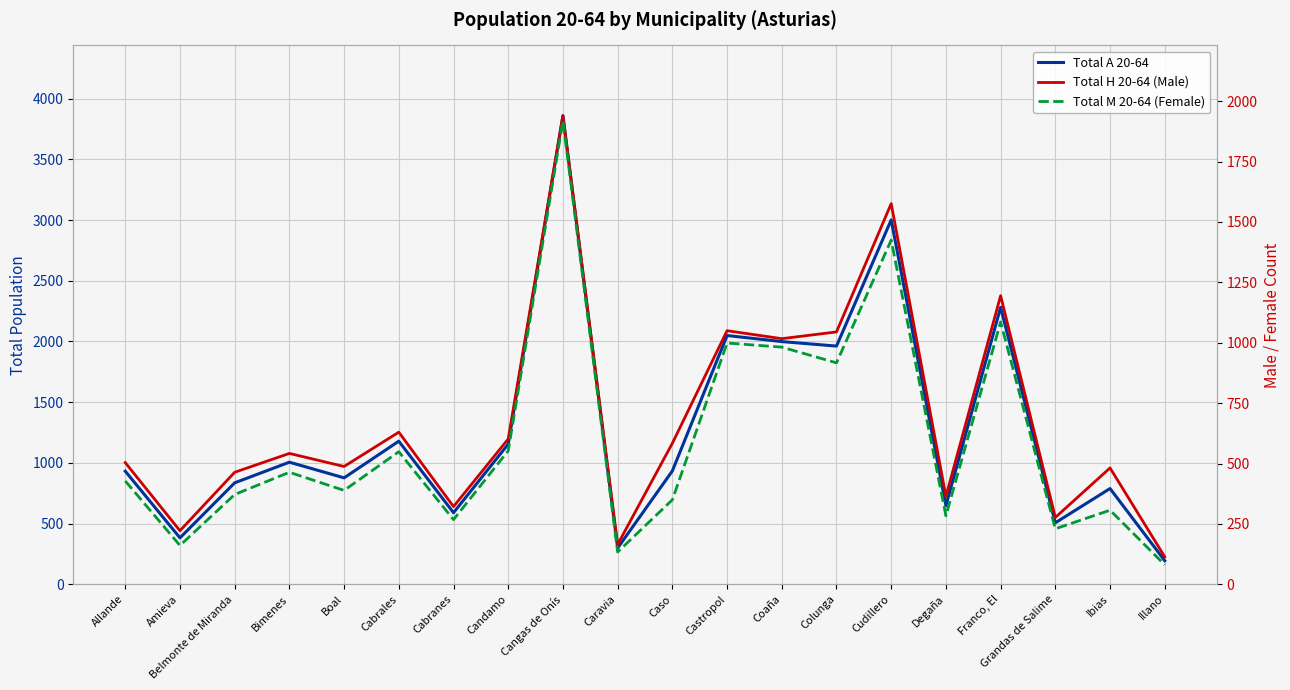

Reading right to left, transcribe all the data shown in this chart.

Total A 20-64: Illano=195	Ibias=789	Grandas de Salime=507	Franco, El=2281	Degaña=648	Cudillero=3001	Colunga=1962	Coaña=1999	Castropol=2049	Caso=934	Caravia=299	Cangas de Onís=3859	Candamo=1155	Cabranes=590	Cabrales=1179	Boal=877	Bimenes=1006	Belmonte de Miranda=836	Amieva=383	Allande=932
Total H 20-64 (Male): Illano=114	Ibias=482	Grandas de Salime=277	Franco, El=1195	Degaña=364	Cudillero=1576	Colunga=1045	Coaña=1017	Castropol=1050	Caso=584	Caravia=165	Cangas de Onís=1940	Candamo=602	Cabranes=322	Cabrales=630	Boal=488	Bimenes=542	Belmonte de Miranda=464	Amieva=222	Allande=504
Total M 20-64 (Female): Illano=81	Ibias=307	Grandas de Salime=230	Franco, El=1086	Degaña=284	Cudillero=1425	Colunga=917	Coaña=982	Castropol=999	Caso=350	Caravia=134	Cangas de Onís=1919	Candamo=553	Cabranes=268	Cabrales=549	Boal=389	Bimenes=464	Belmonte de Miranda=372	Amieva=161	Allande=428